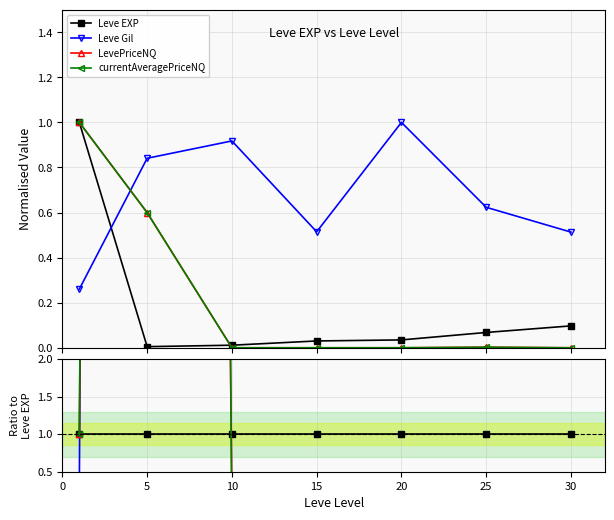

What are all the series names shown in the legend?

Leve EXP, Leve Gil, LevePriceNQ, currentAveragePriceNQ